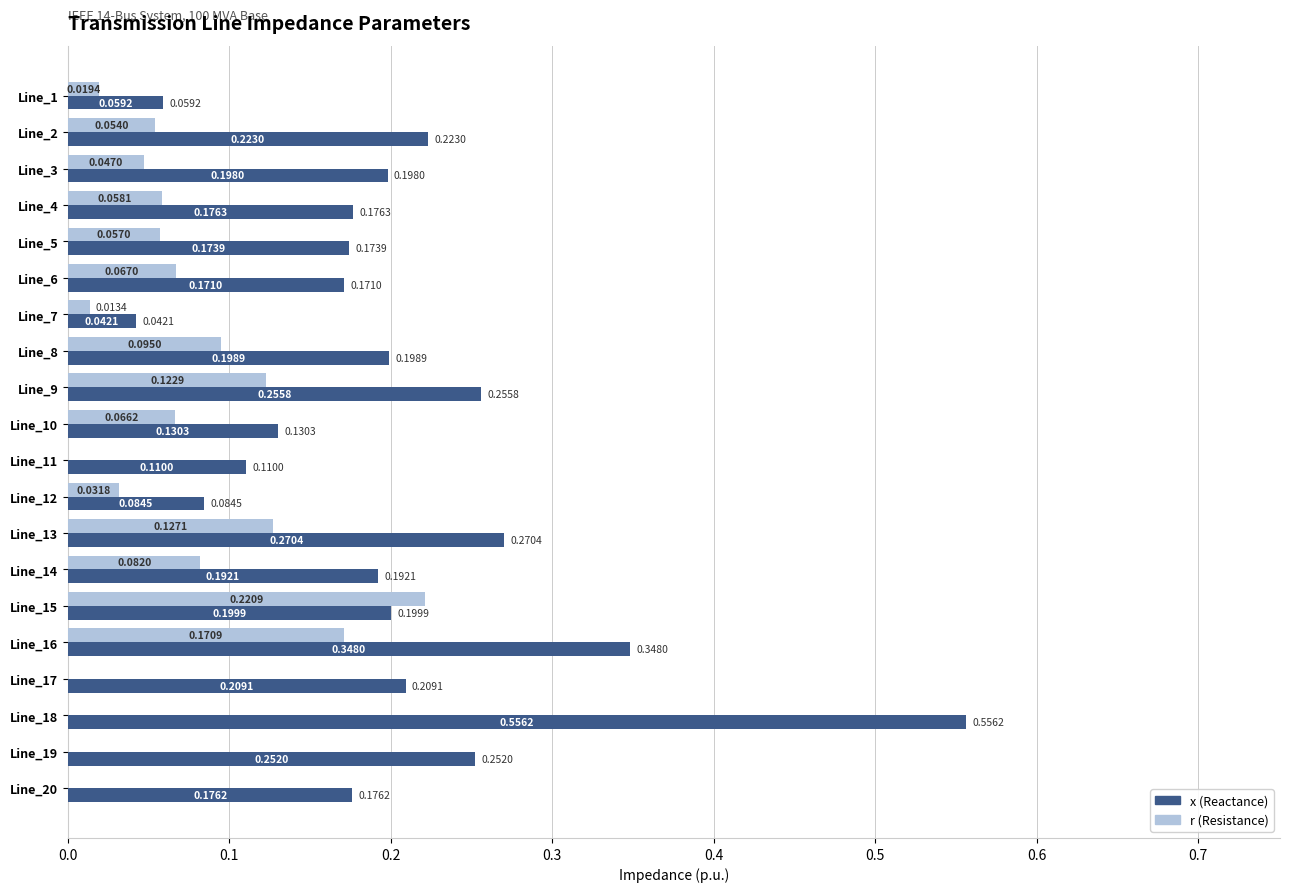

What is the sum of all r (Resistance) values?

1.2